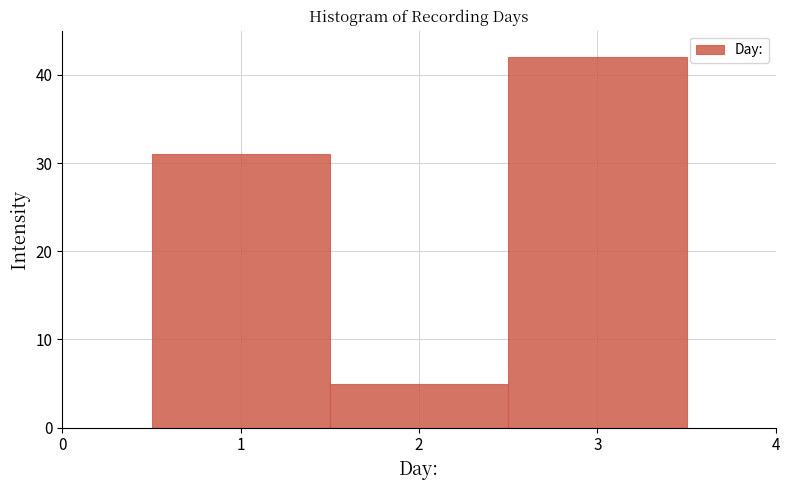

Reading left to right, list every bar in this chart as the range it spans on the x-axis followed by its height. The values are not printed on the chart, so give them approximately, as read against the axis.

0.5 to 1.5: 31
1.5 to 2.5: 5
2.5 to 3.5: 42